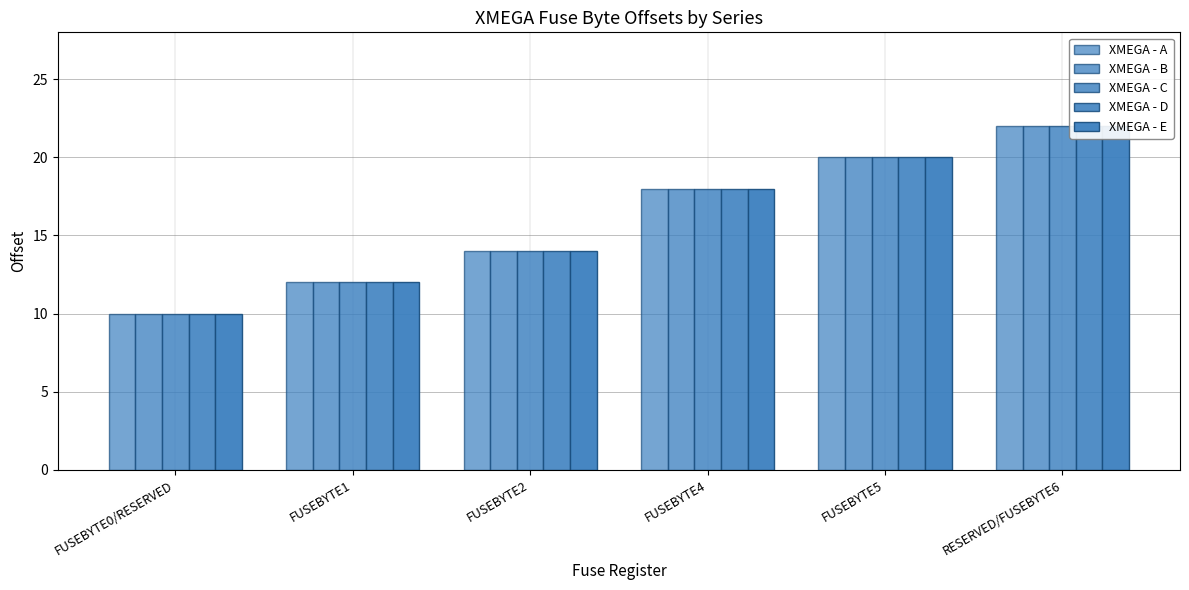

Which label corresponds to the largest value in the chart?

RESERVED/FUSEBYTE6